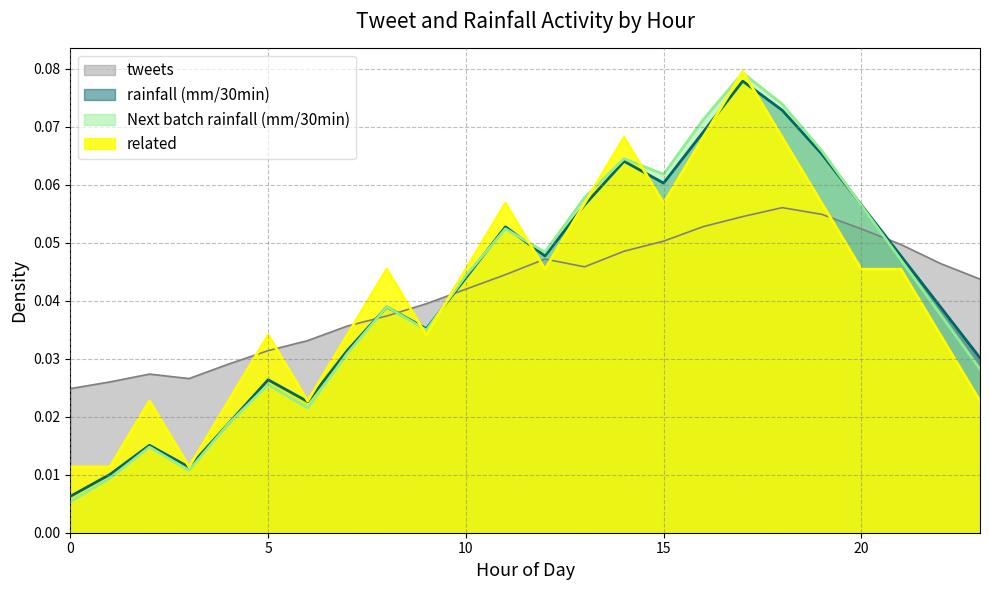

At how many categories does at least one series exceed 0?

24